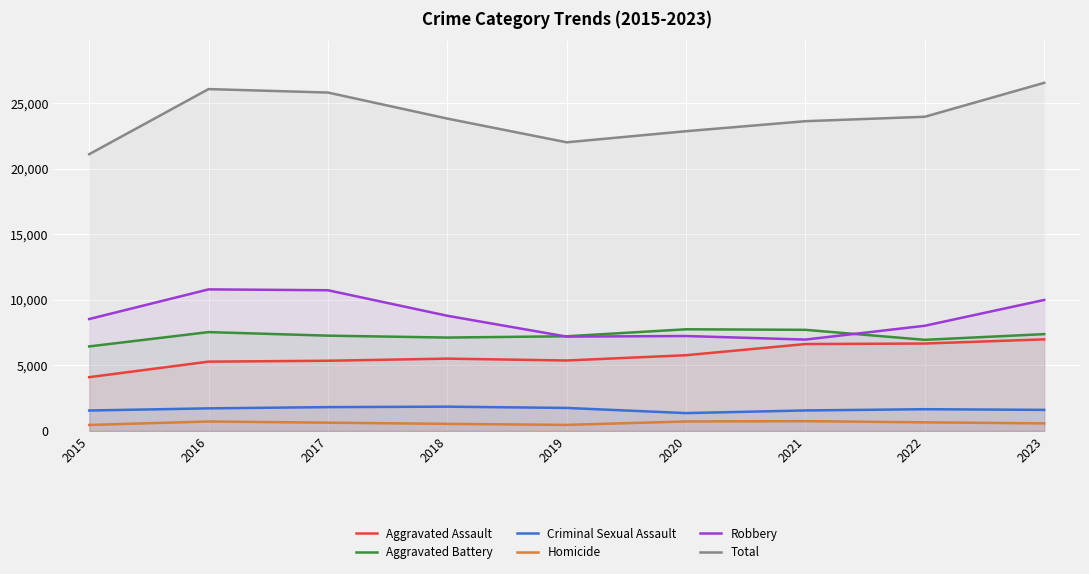

Reading left to right, what are all the values shown in this chart?

Aggravated Assault: 2015=4104	2016=5289	2017=5357	2018=5519	2019=5377	2020=5779	2021=6631	2022=6671	2023=6989
Aggravated Battery: 2015=6450	2016=7543	2017=7271	2018=7127	2019=7224	2020=7757	2021=7715	2022=6953	2023=7388
Criminal Sexual Assault: 2015=1561	2016=1725	2017=1820	2018=1854	2019=1757	2020=1363	2021=1565	2022=1660	2023=1609
Homicide: 2015=459	2016=723	2017=633	2018=542	2019=464	2020=726	2021=749	2022=659	2023=578
Robbery: 2015=8539	2016=10801	2017=10736	2018=8788	2019=7199	2020=7243	2021=6972	2022=8027	2023=9995
Total: 2015=21113	2016=26081	2017=25817	2018=23830	2019=22021	2020=22868	2021=23632	2022=23970	2023=26559